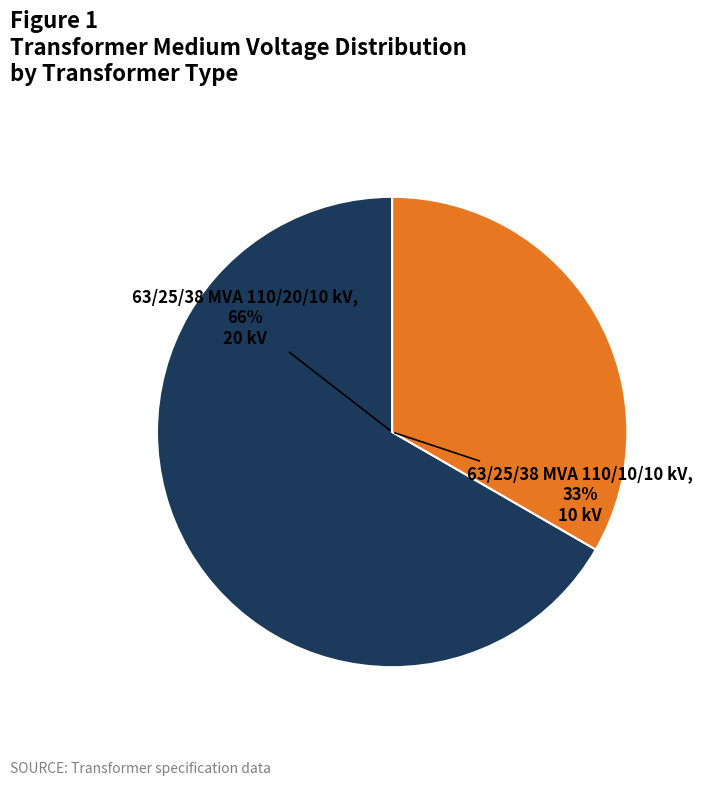

How many segments does this pie chart have?

2